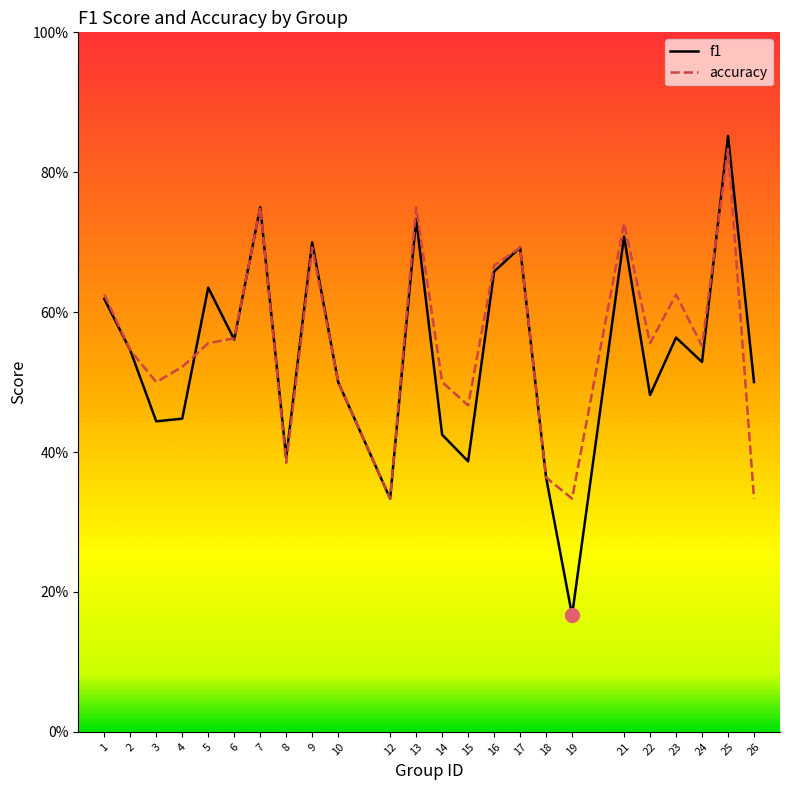

At which label is f1 closest to 0?

19